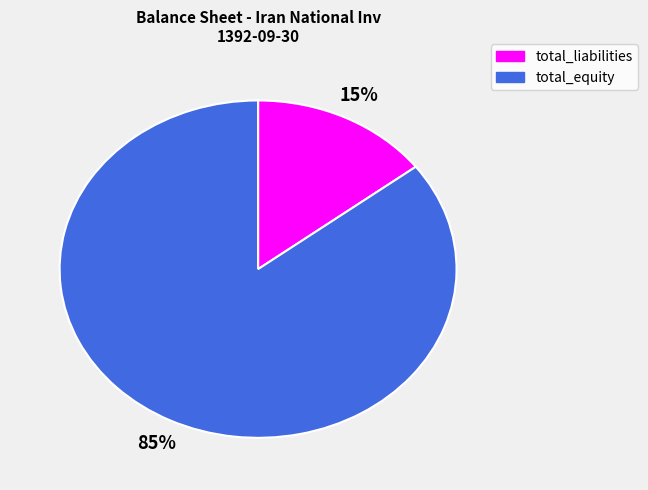

The total_equity slice represents 74% of the pie. True or false?

False